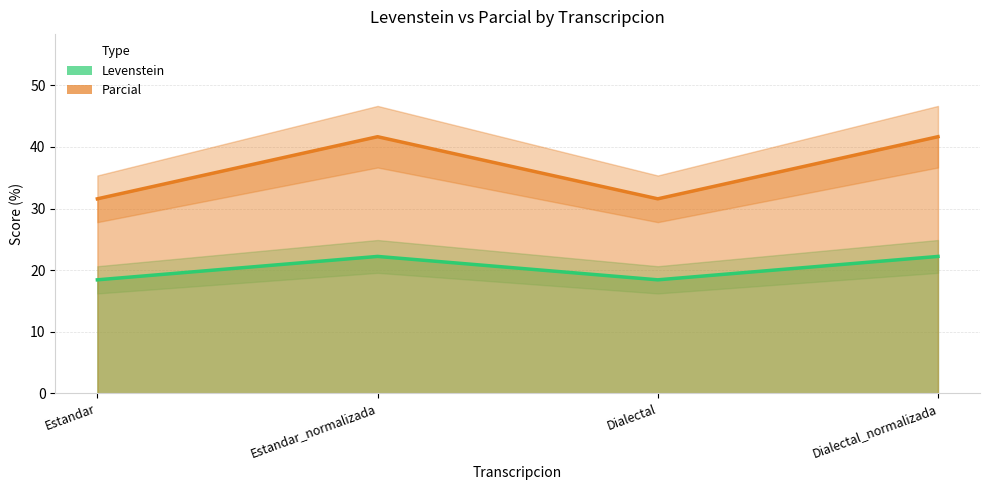

What is the sum of the Levenstein values at Dialectal_normalizada and Estandar?

40.6